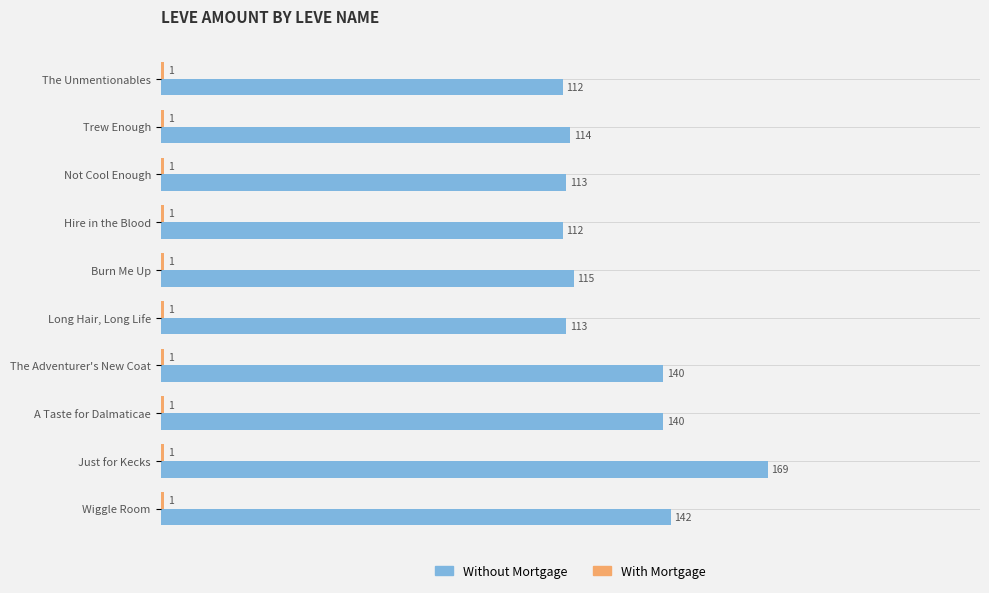

Which series has the widest spread of values?

Without Mortgage